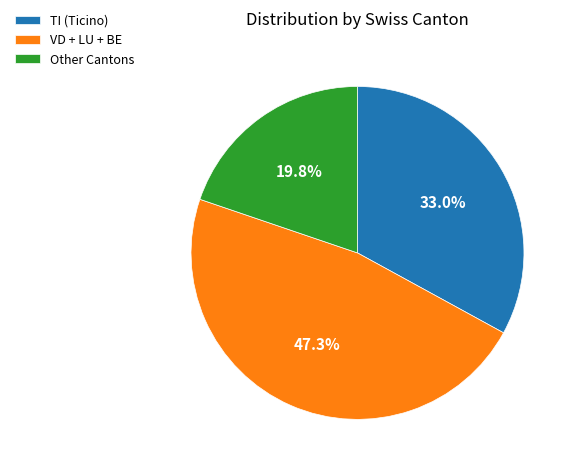

Rank the categories by value from highest to lowest.

VD + LU + BE, TI (Ticino), Other Cantons